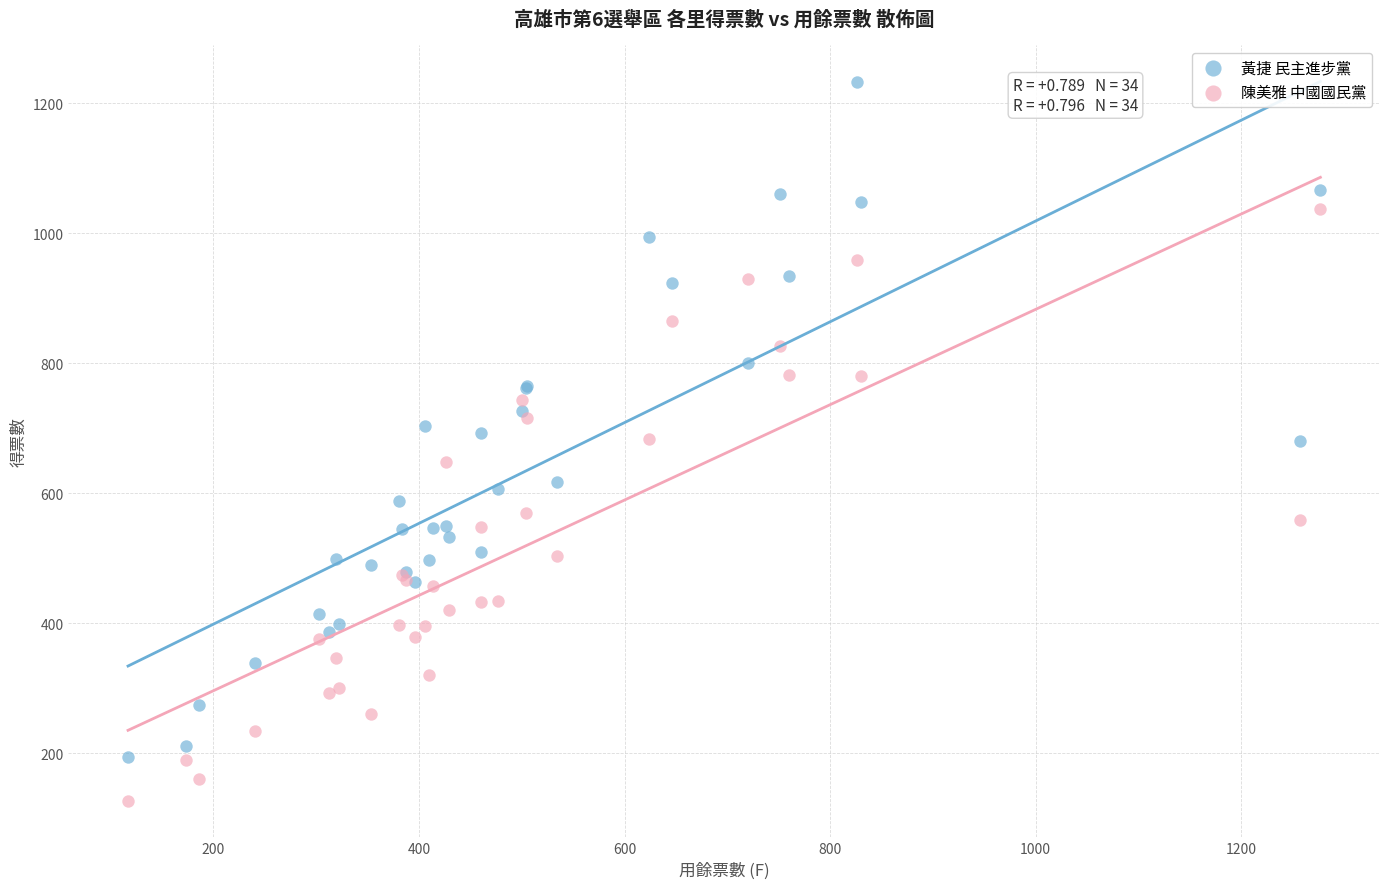

Which series reaches the maximum Y coordinate?

黃捷 民主進步黨